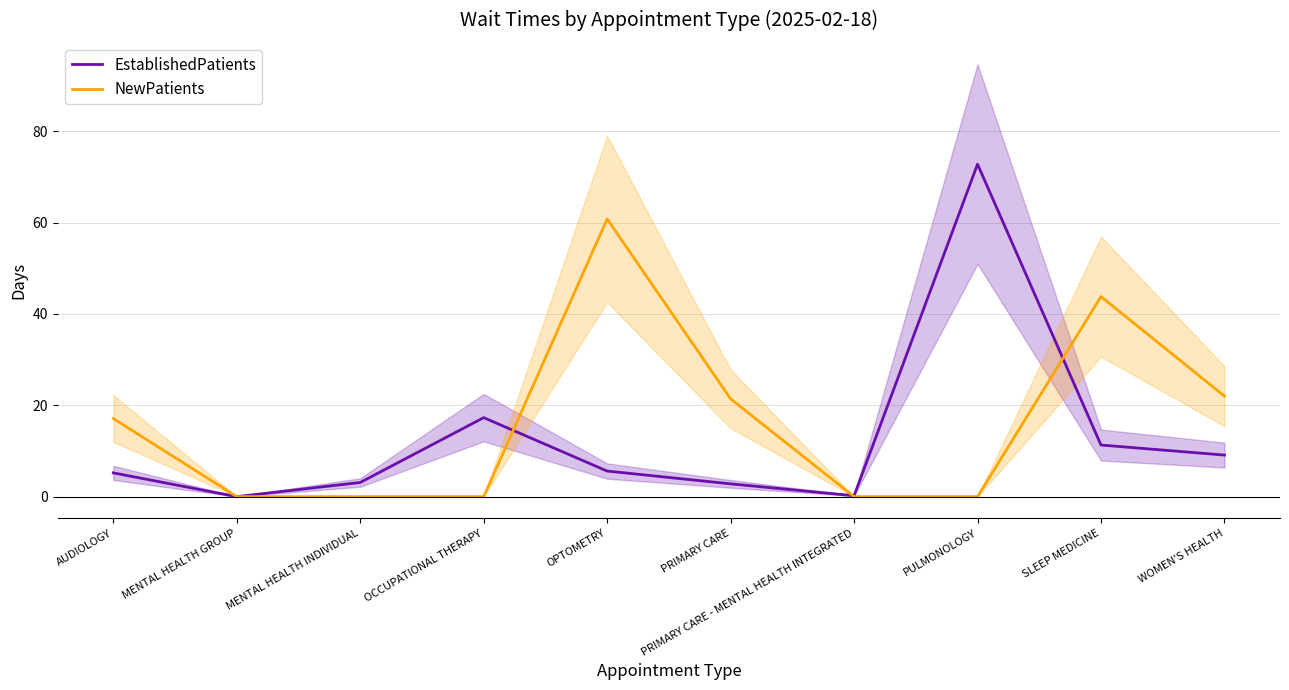

Count the number of categories in the chart.

10